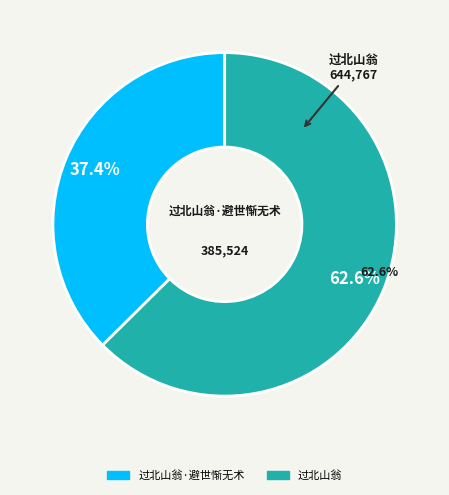

What portion of the pie excludes 过北山翁?

37.4%